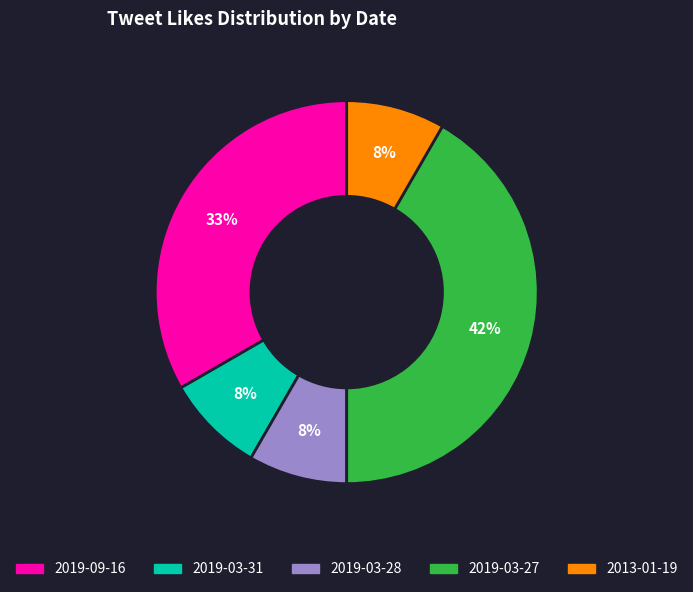

How many segments does this pie chart have?

5